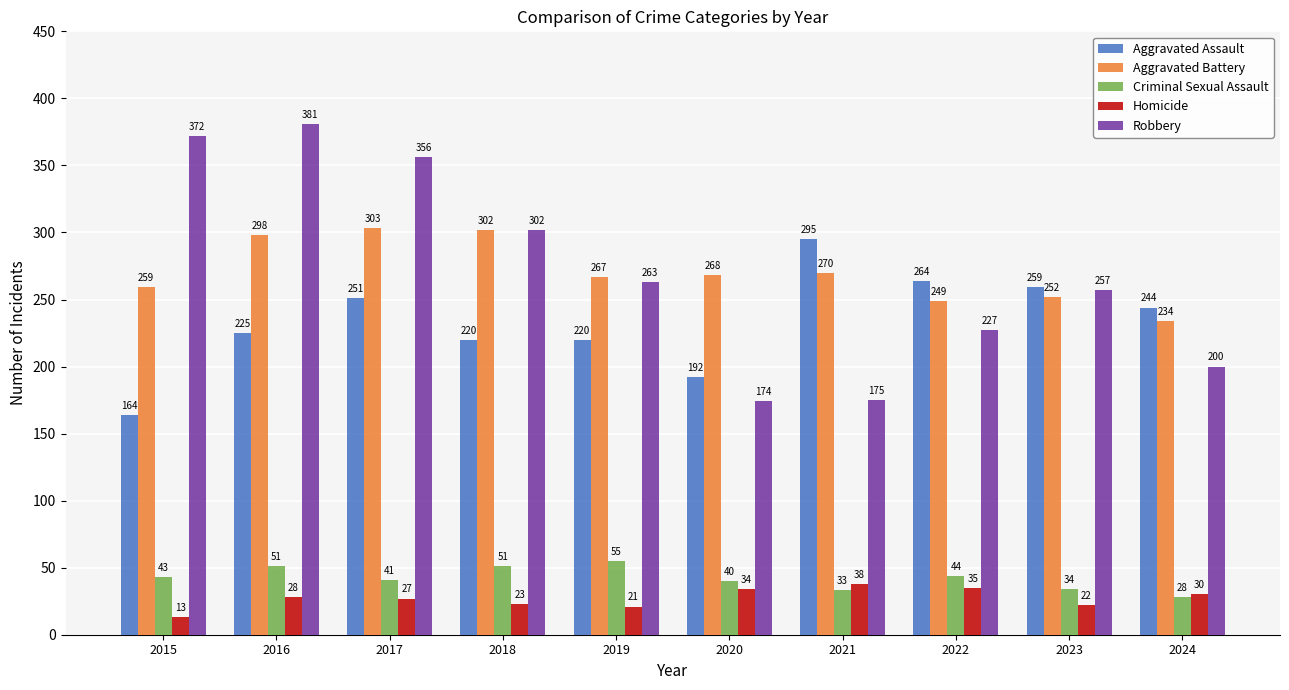

What is the value of the Aggravated Battery bar at the 9th from the left?

252